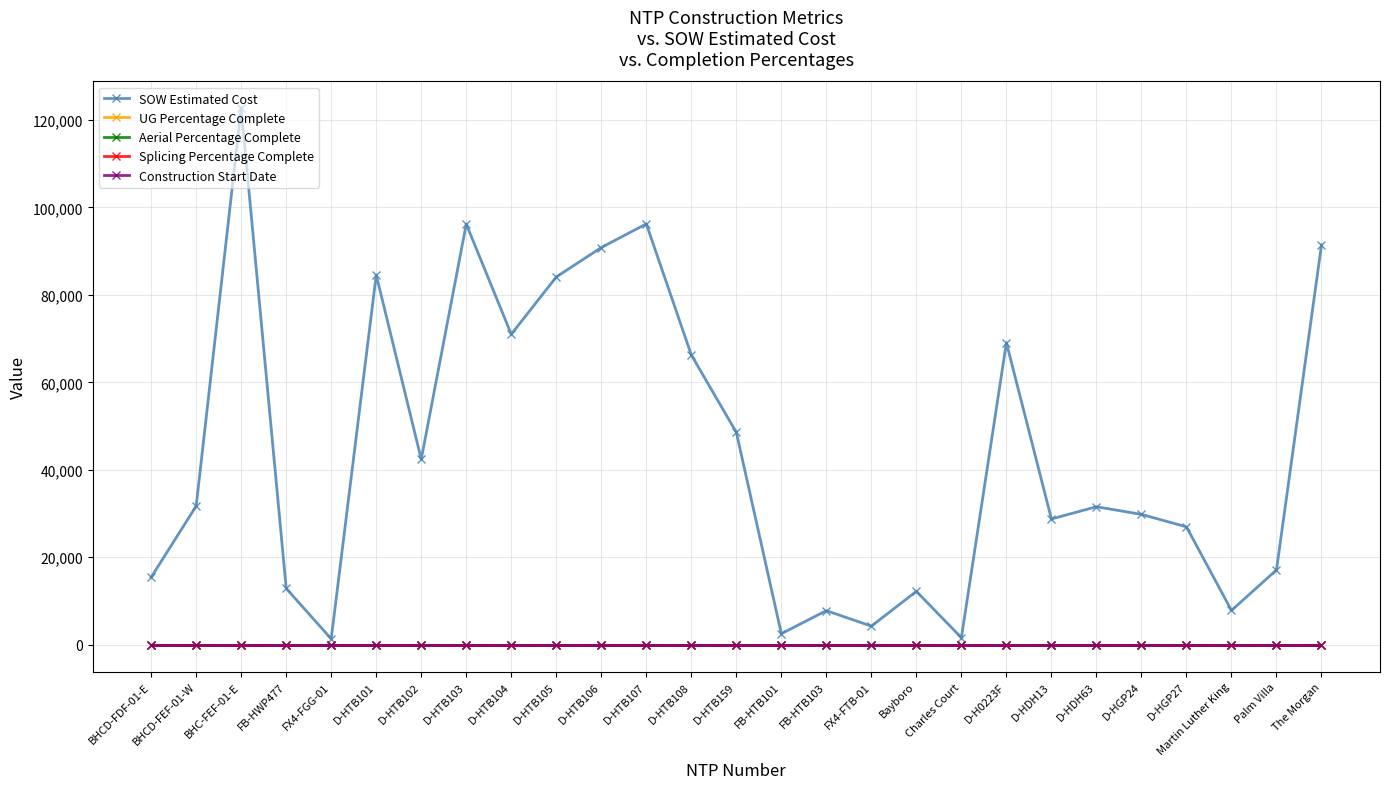

Does the chart have visible grid lines?

Yes